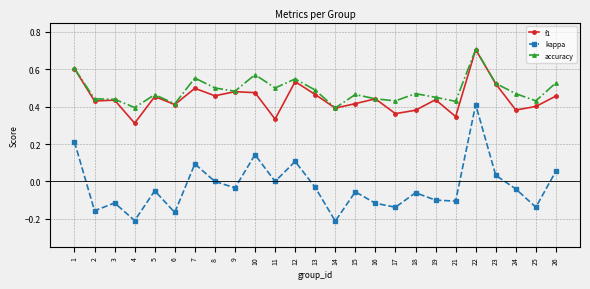

The value of kappa at 23 is 0.0. True or false?

True